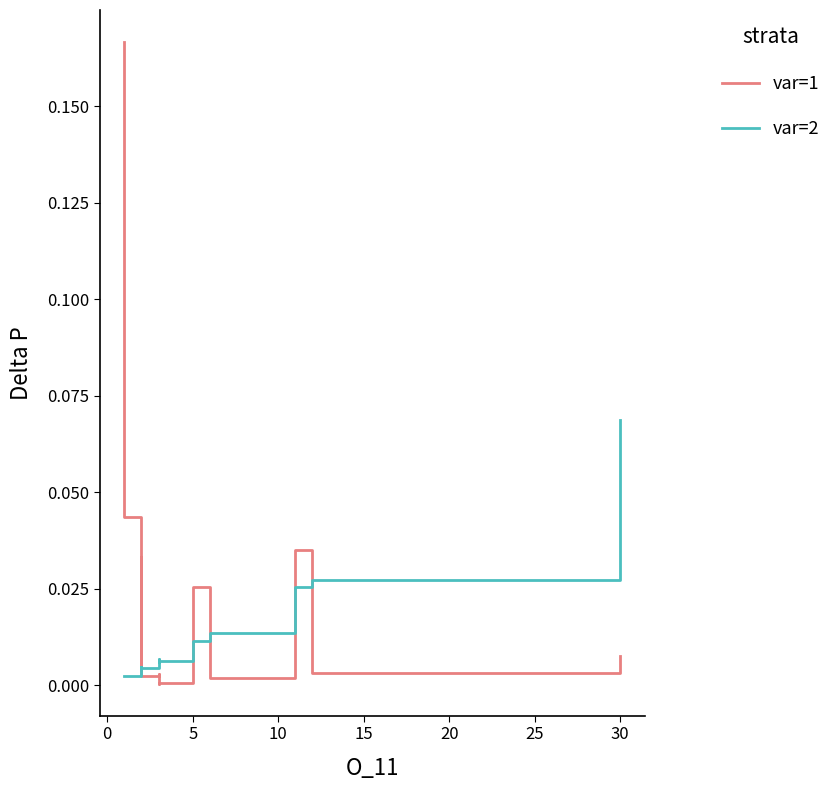

The value of DeltaP1 at 5 is 0.0. True or false?

False